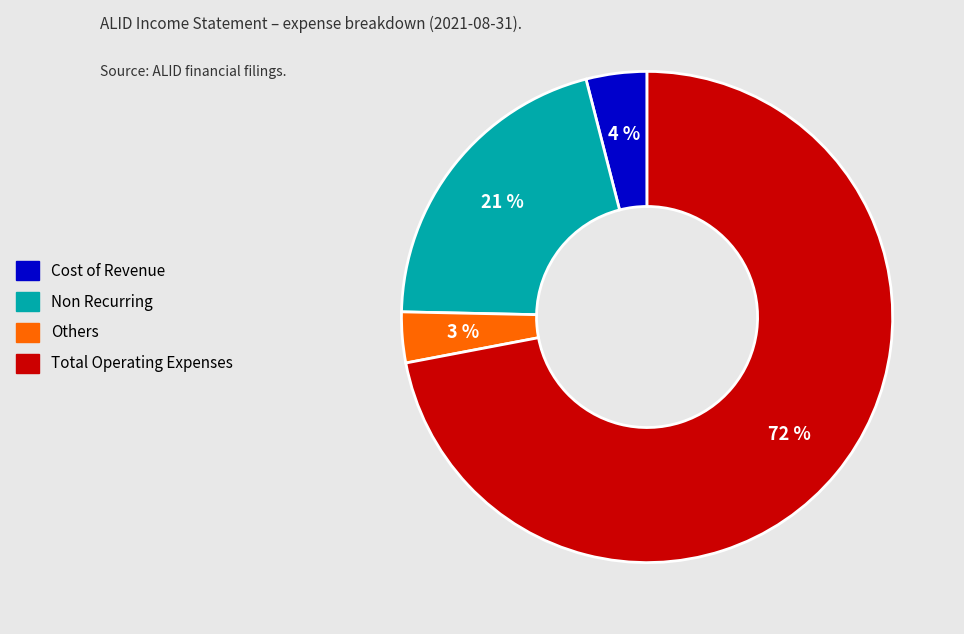

To the nearest percent, what is the difference between the largest and smallest slice percentages?

69%